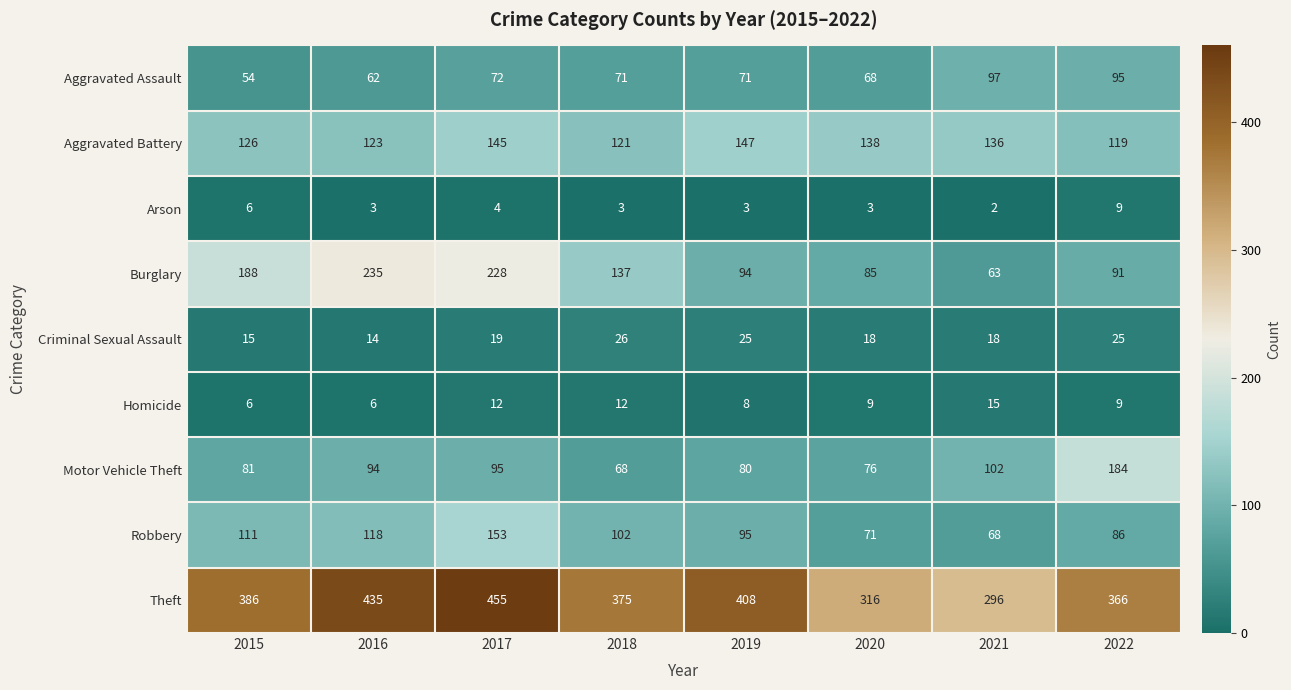

At which label is Burglary closest to 149?

2018